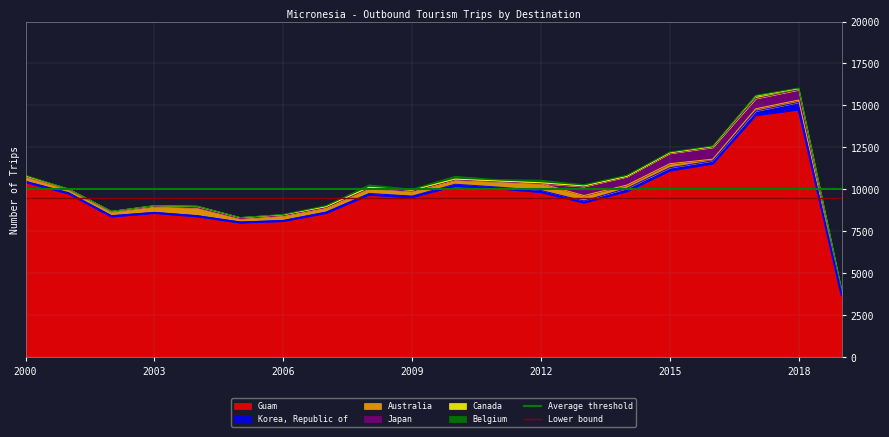

Is it true that Lower bound equals 17041 at 2000?

False